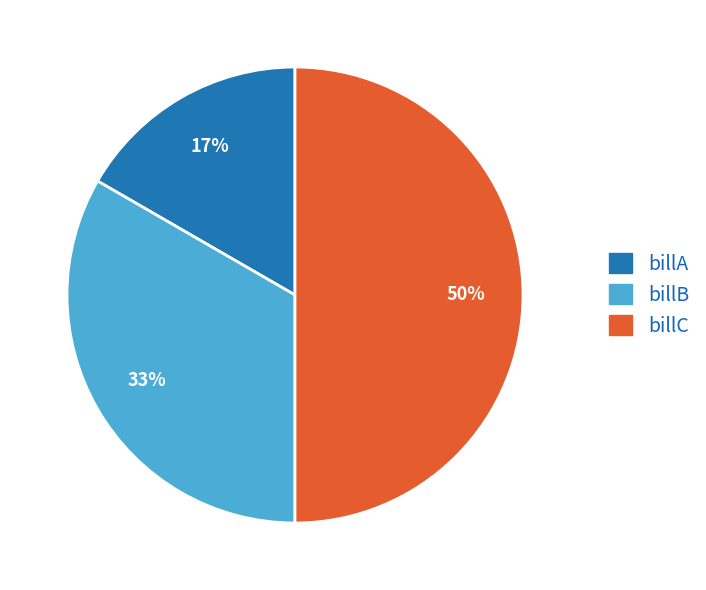

Rank the categories by value from lowest to highest.

billA, billB, billC